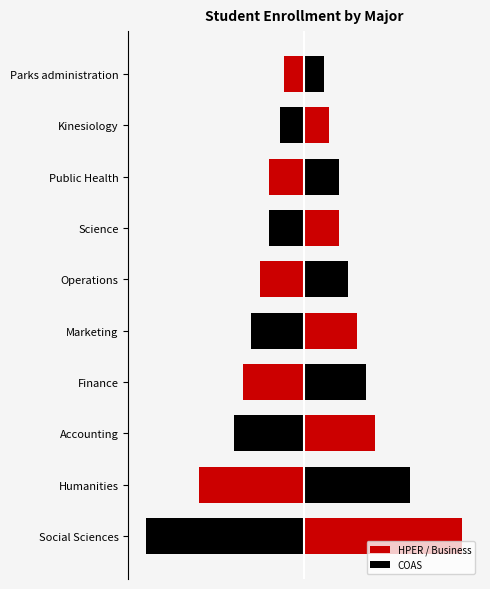

What is the difference between the maximum and second lowest values in the Business series?

800